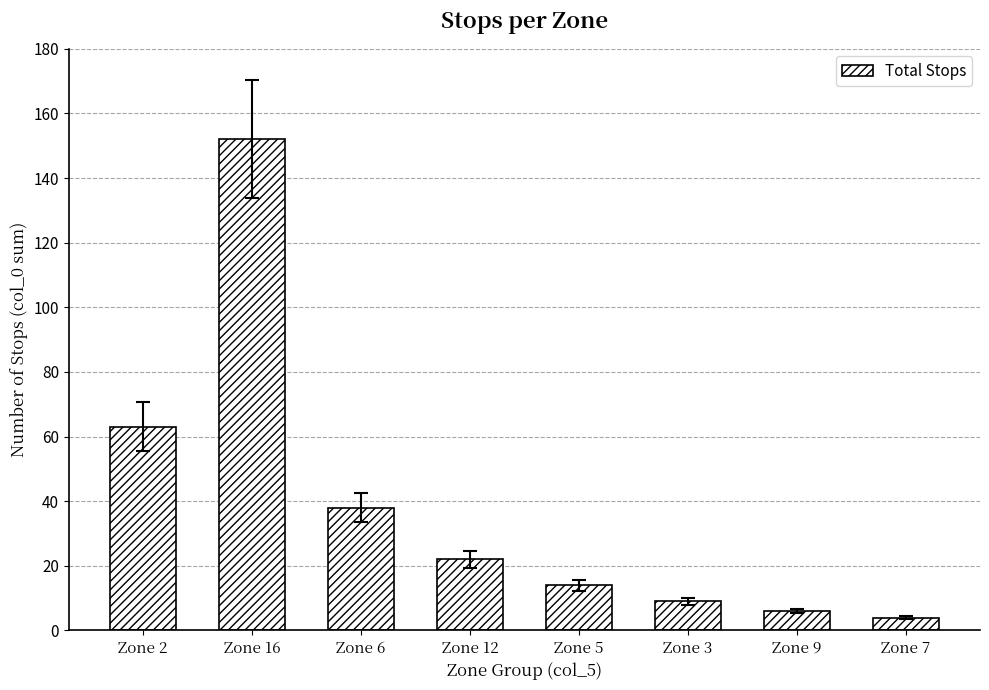

Is it true that the value at Zone 7 is 4?

True